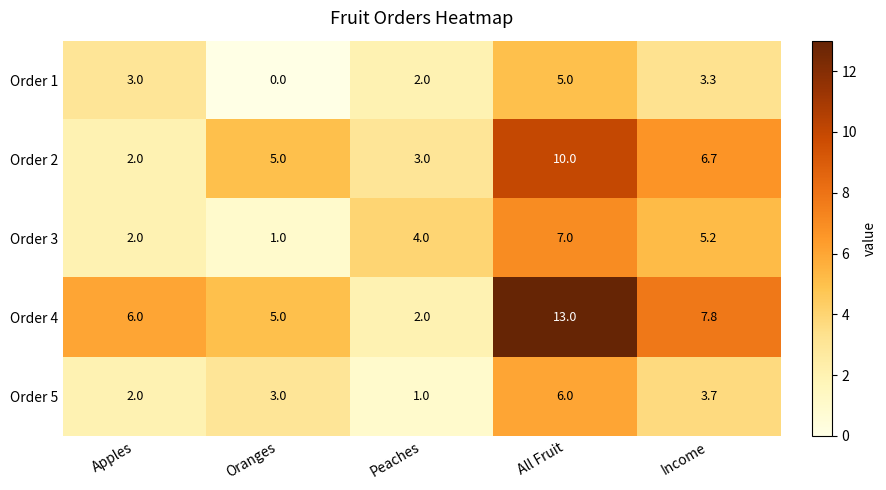

Is it true that Order 3 equals 8.5 at Income?

False